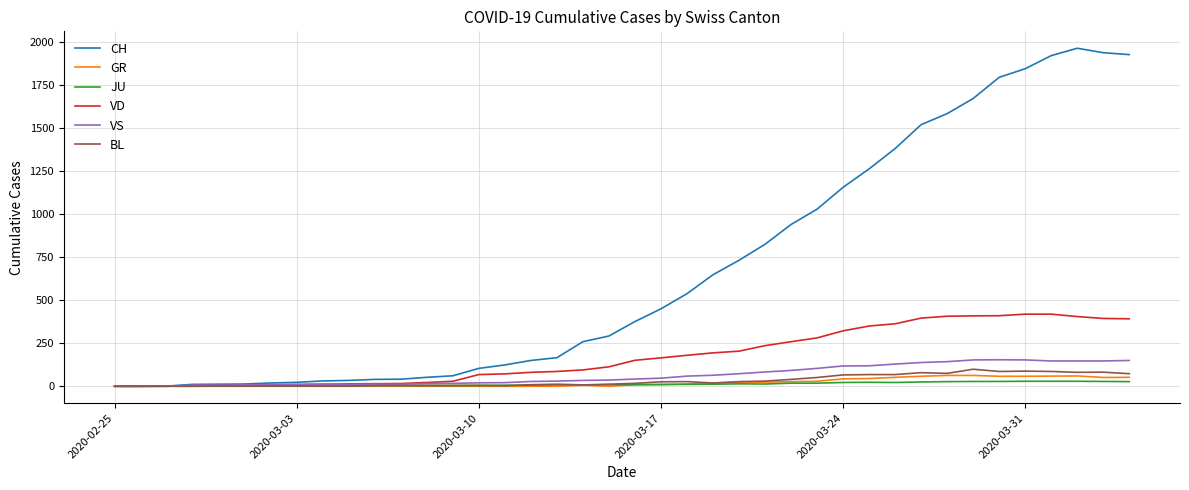

Which series has the largest range (max minus min)?

CH